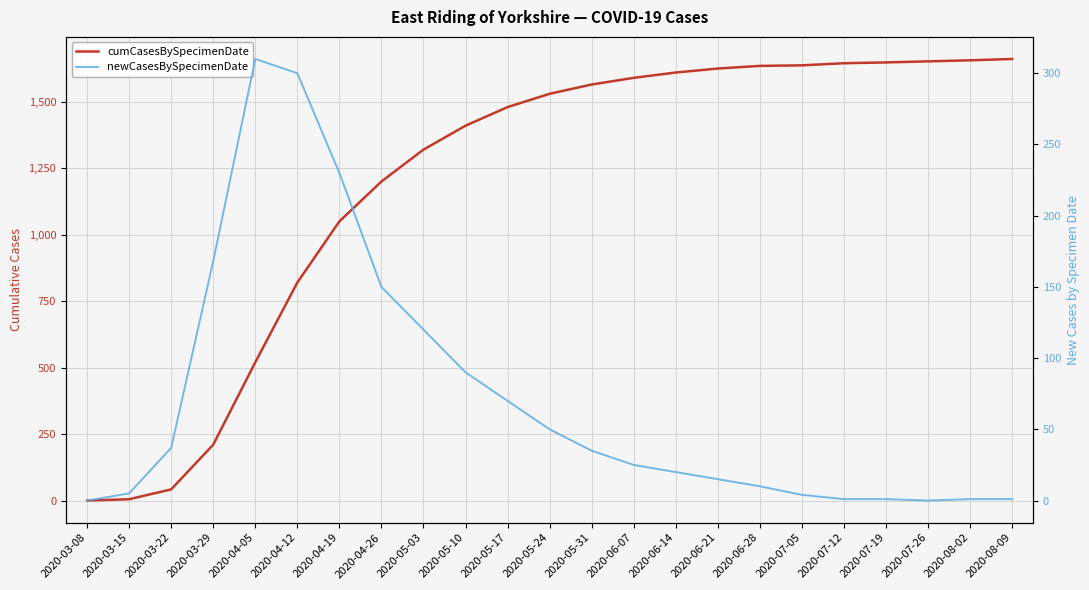

The newCasesBySpecimenDate series shows 9 at 2020-05-31. True or false?

False